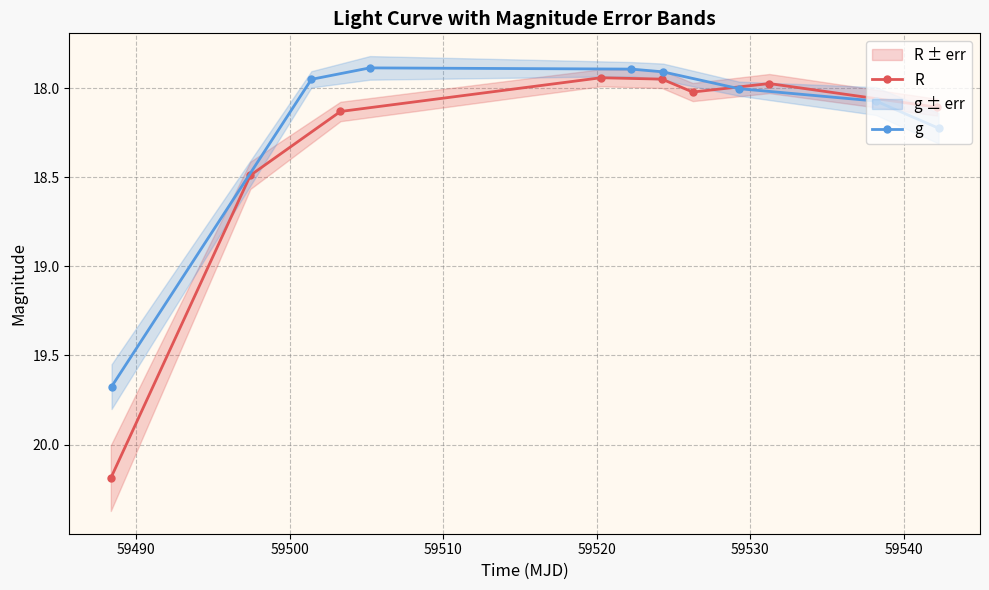

Is this an area chart (filled region under the line)?

No